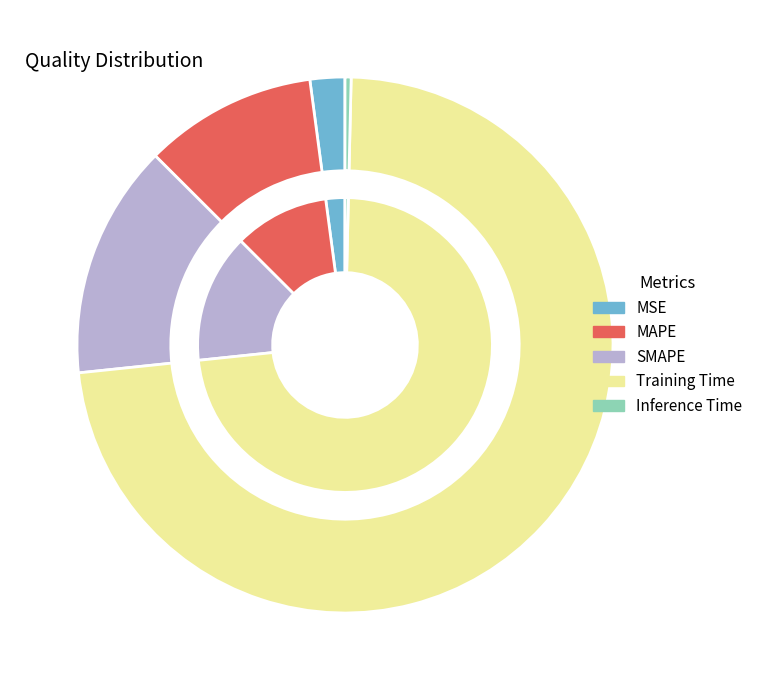

To the nearest percent, what is the difference between the largest and smallest slice percentages?

73%